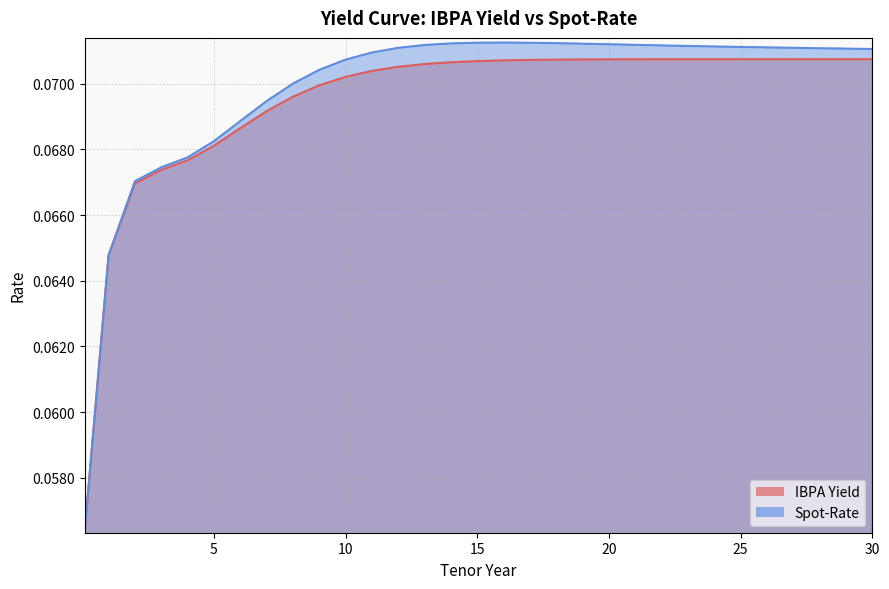

What is the average value of the IBPA Yield series?

0.1